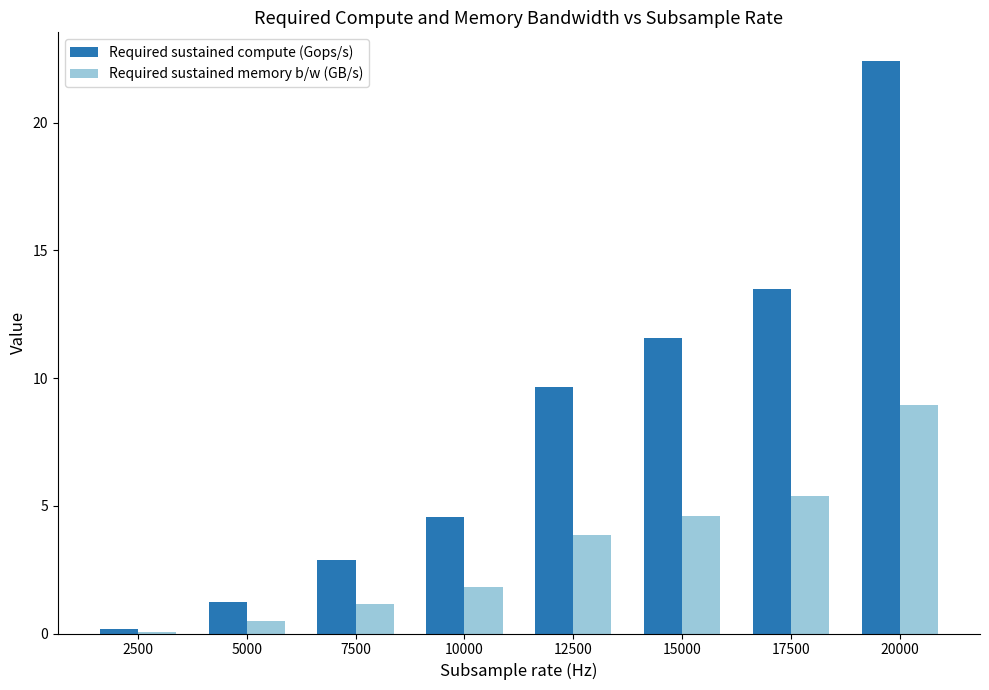

The Required sustained memory b/w (GB/s) series shows 4.6 at 15000. True or false?

True